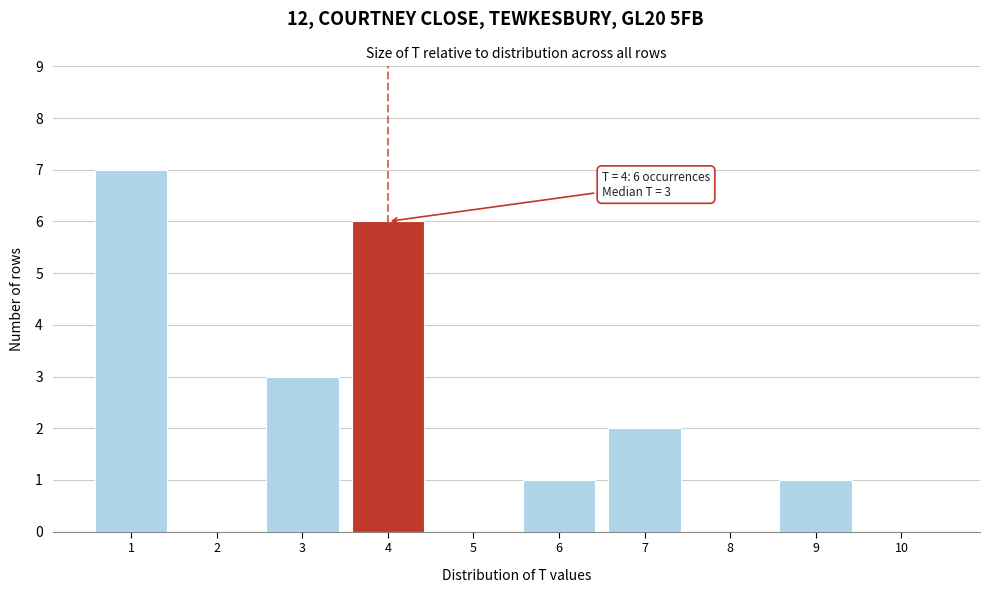

Which range on the x-axis has the tallest bar?

0.5 to 1.5